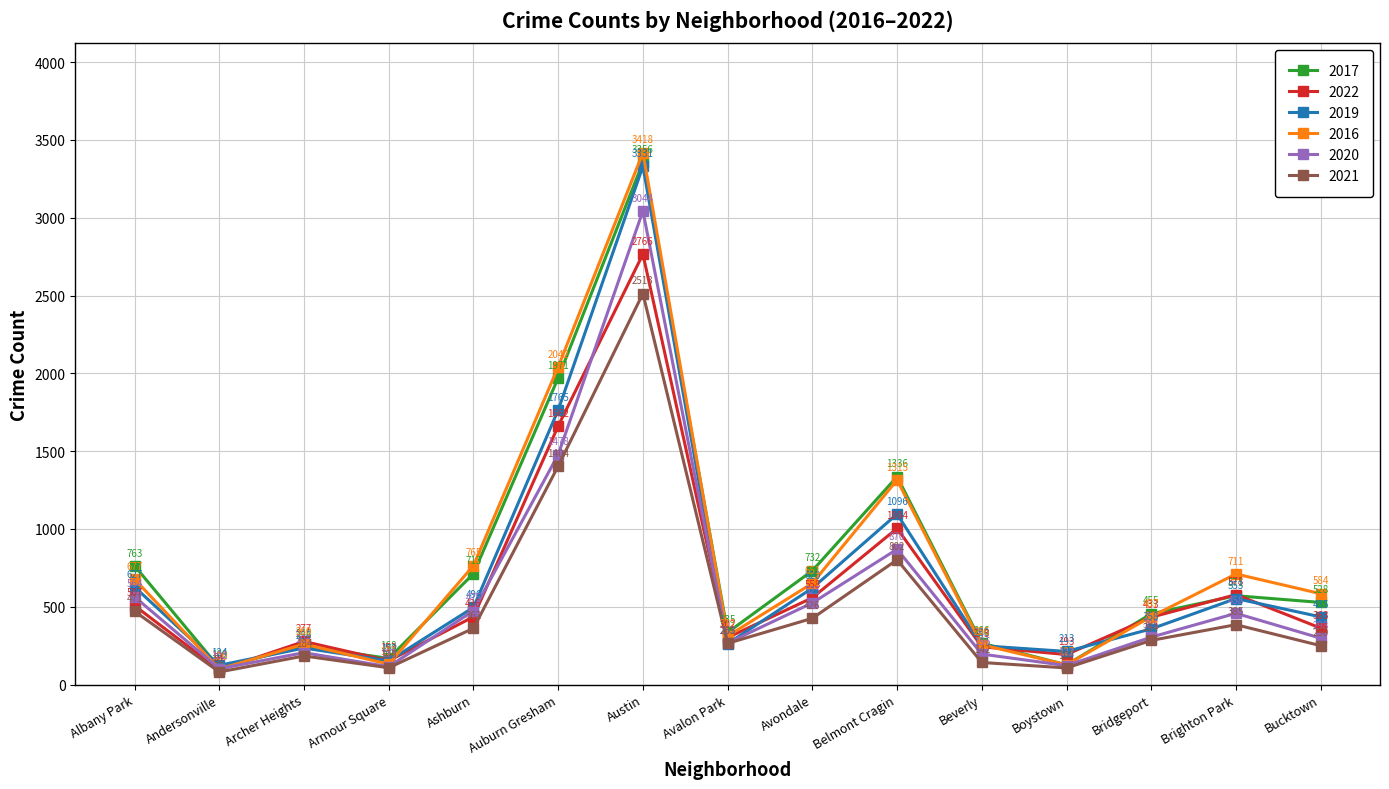

How many lines are shown in the chart?

6